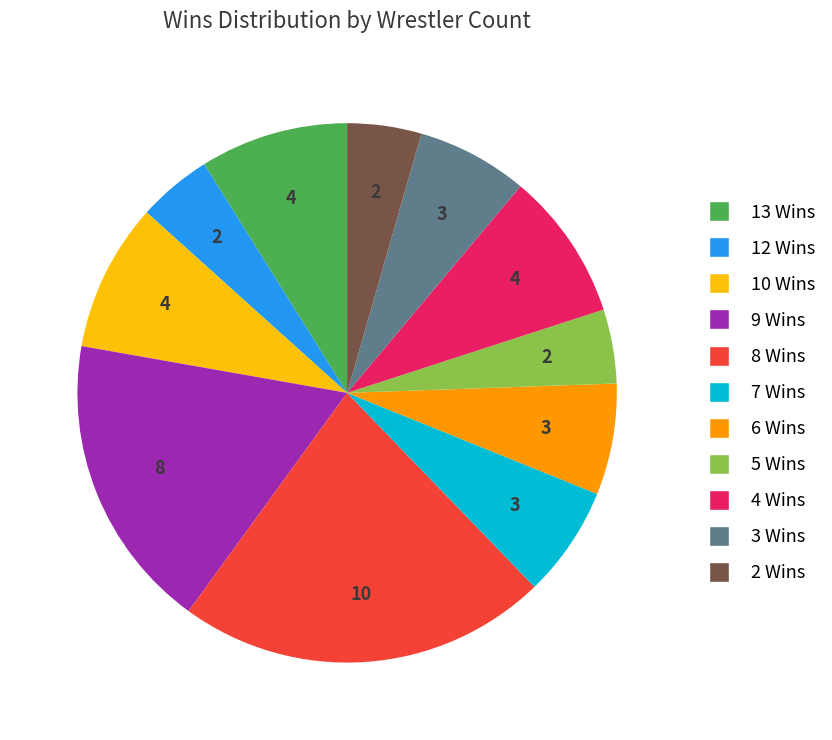

Does any single category account for the majority?

No